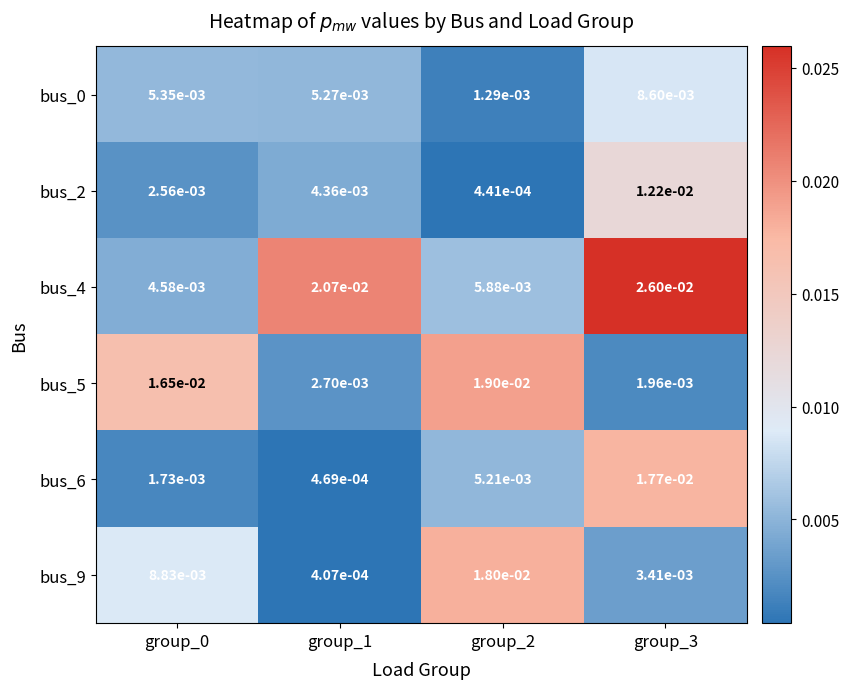

Is the value of bus_9 at group_1 greater than the value of bus_5 at group_3?

No